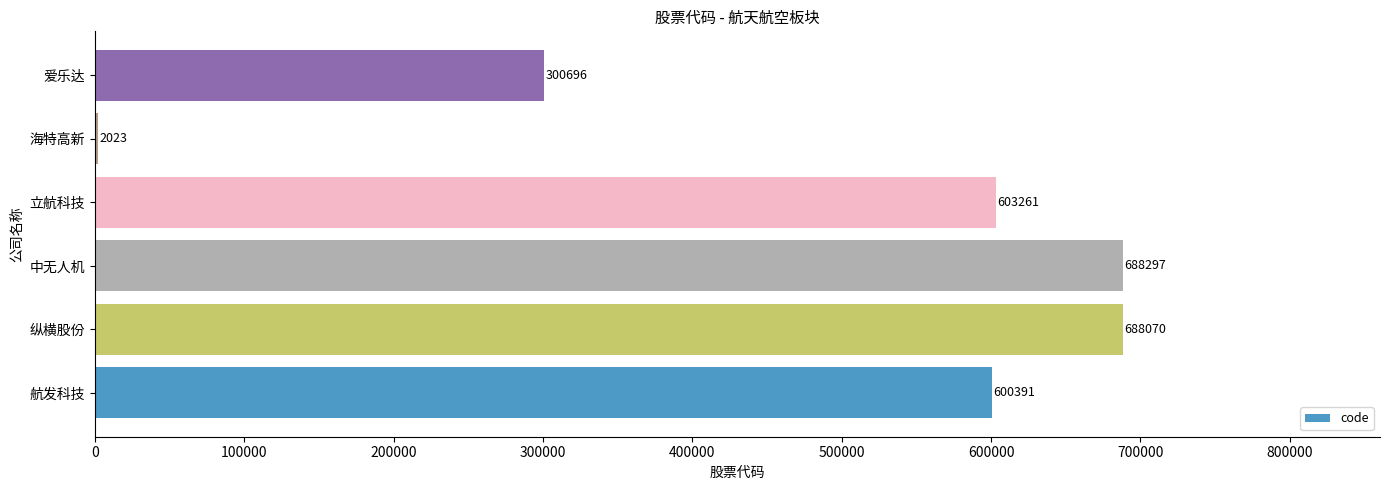

What is the average value?

480456